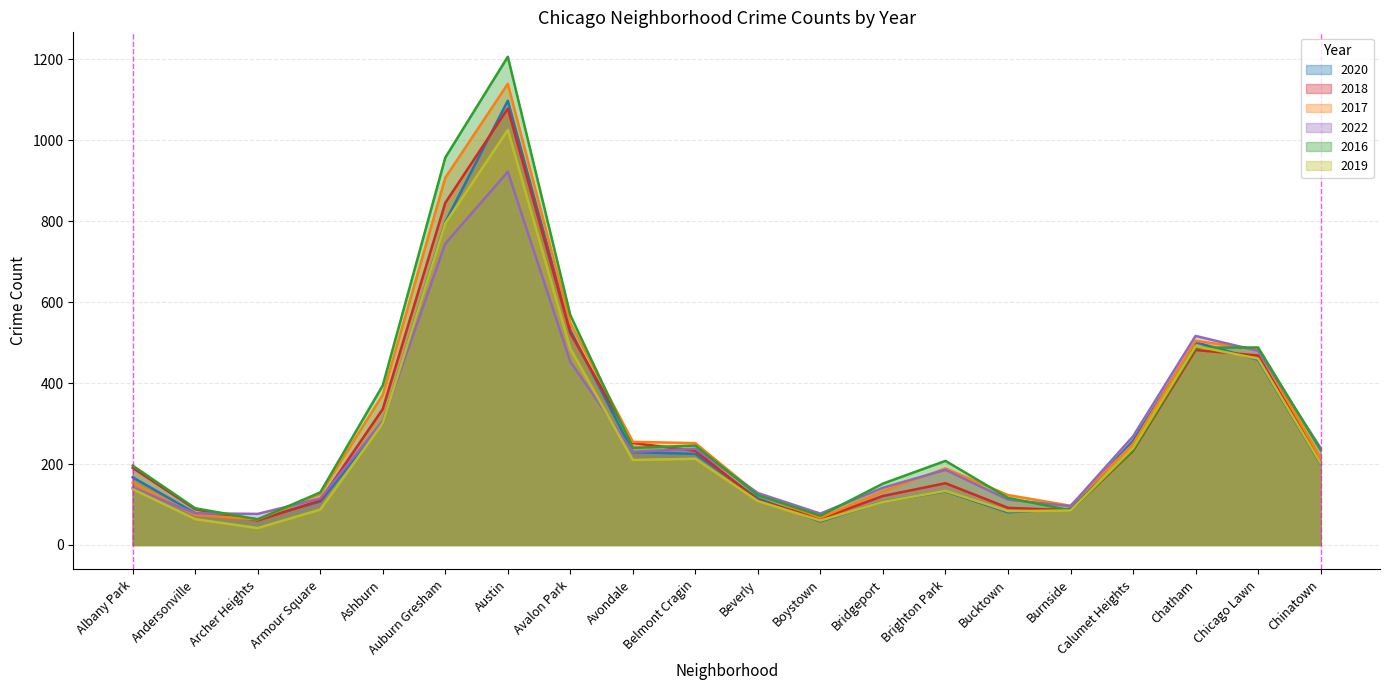

The 2016 series shows 88 at Archer Heights. True or false?

False